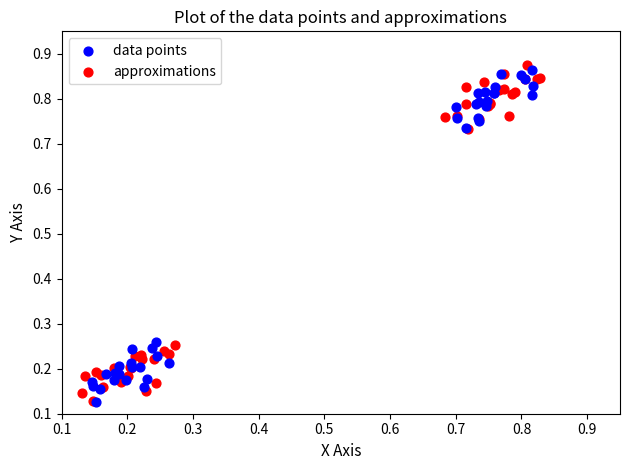

What are all the series names shown in the legend?

data points, approximations